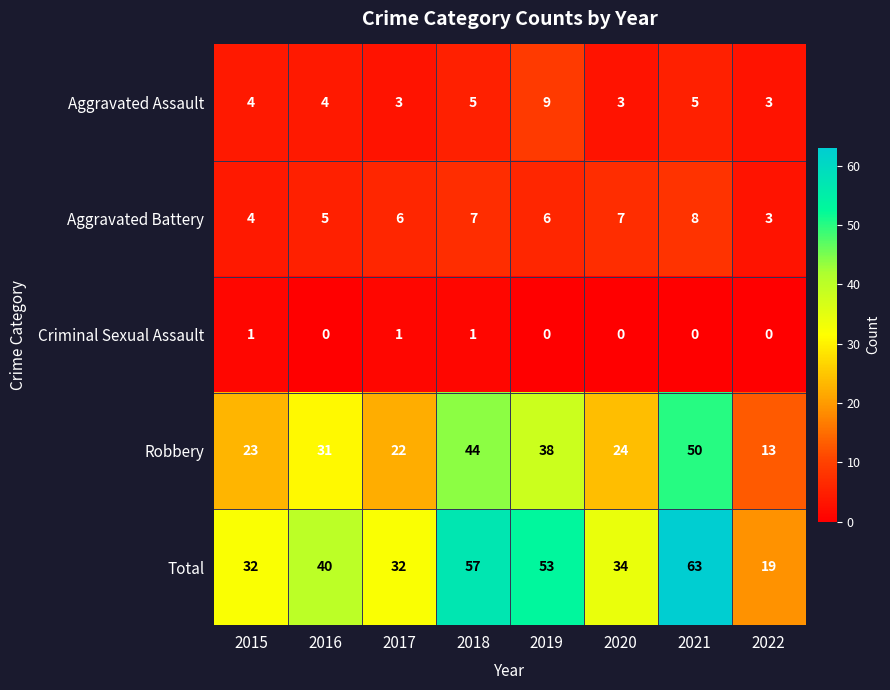

What is the total value across all series at 2021?

126